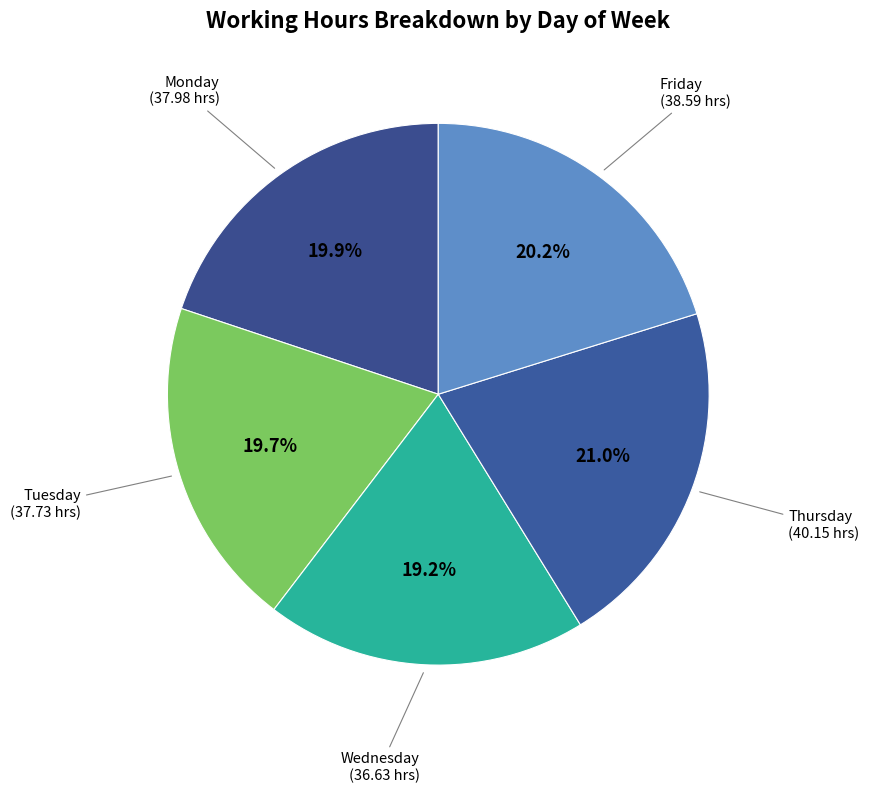

How many slices are in this pie chart?

5